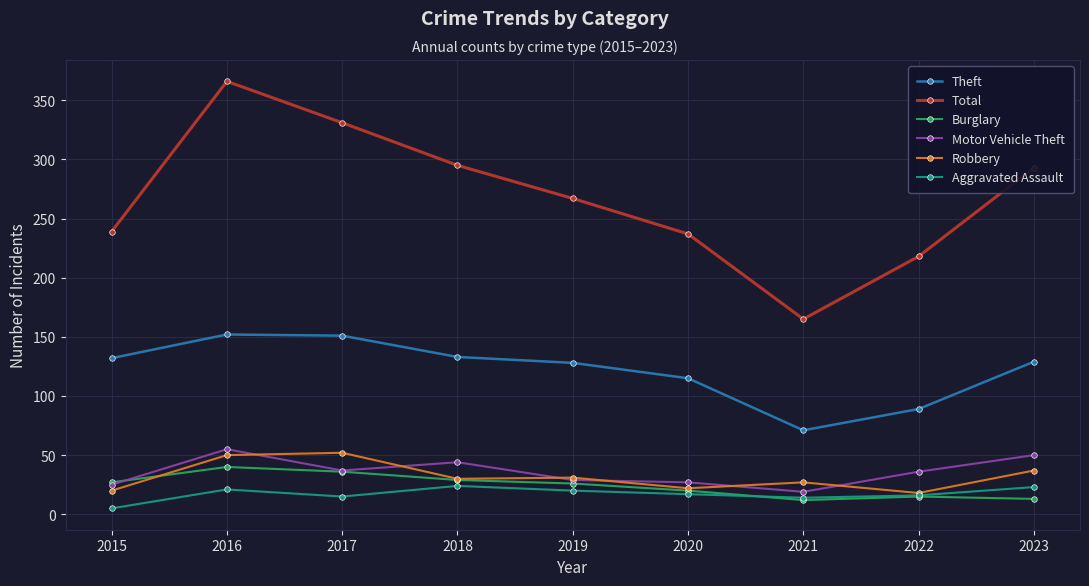

Is it true that Robbery equals 7 at 2018?

False